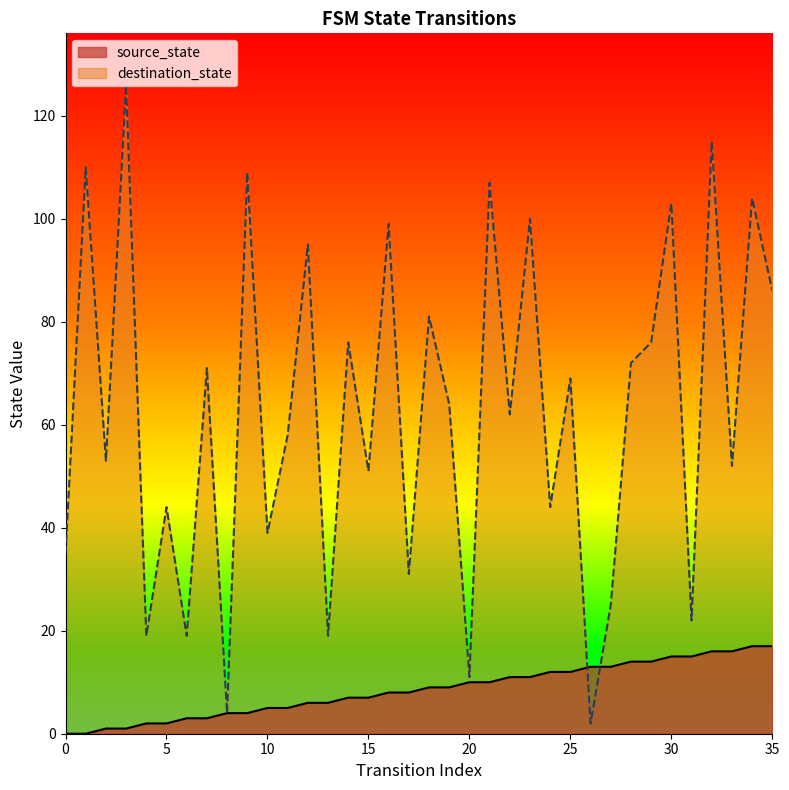

Which series changed the most between 4 and 8?

destination_state